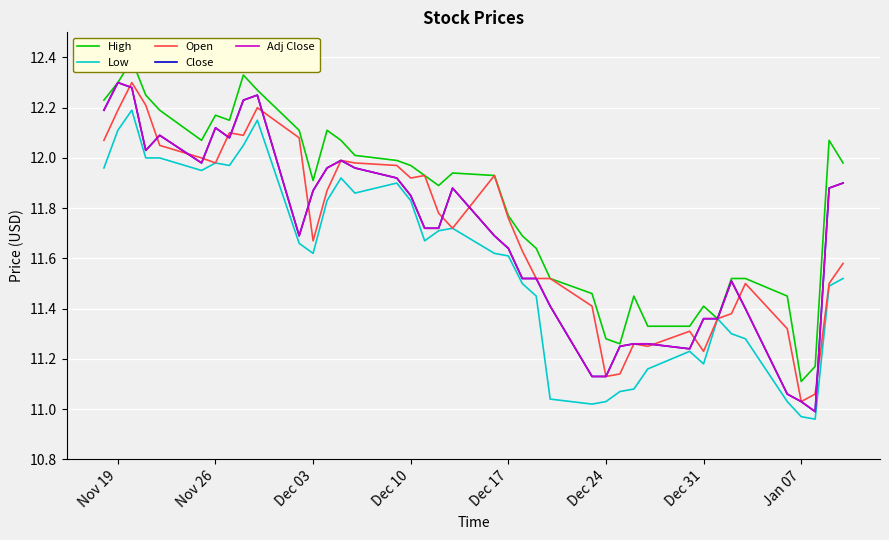

What is the smallest value displayed?

11.0